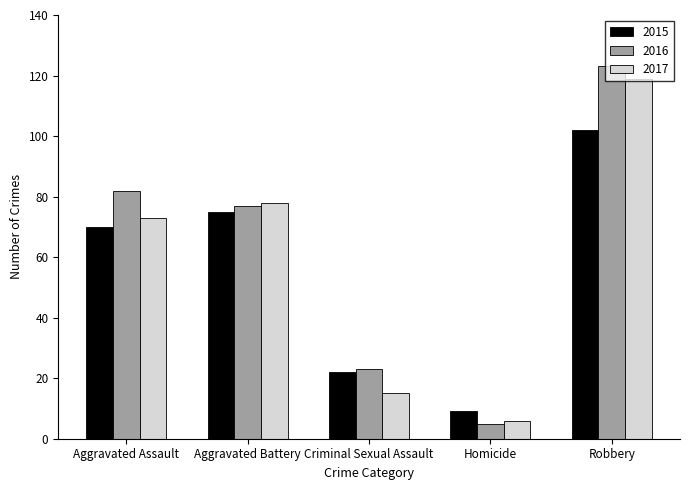

How many bars are there in total?

15